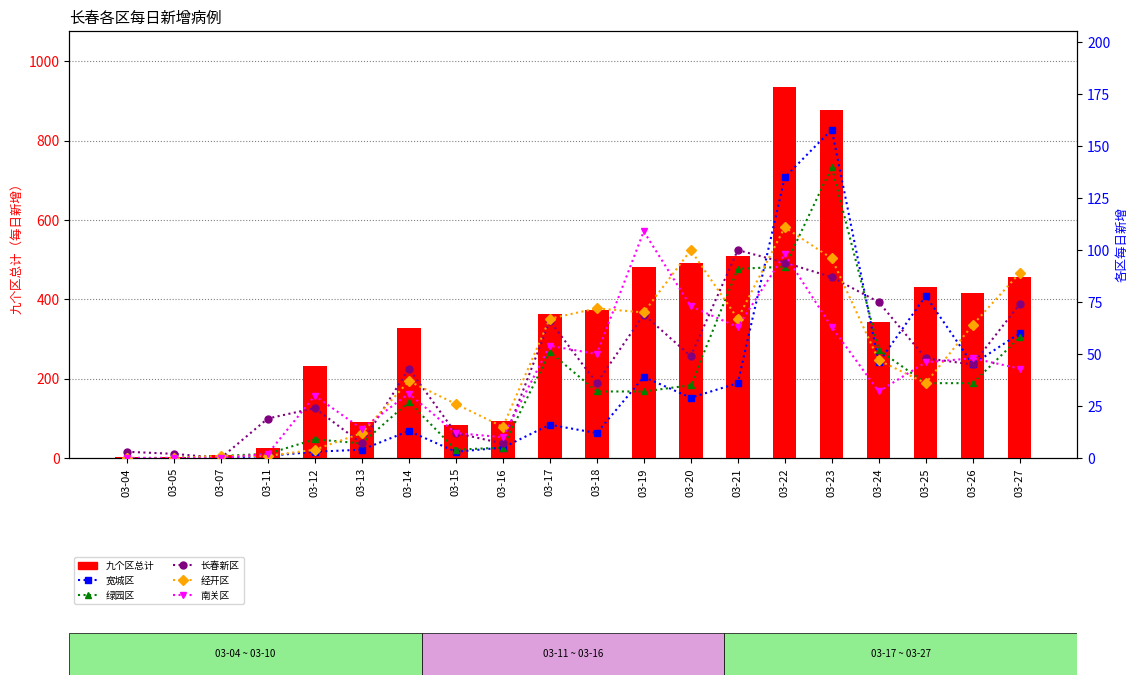

At which category is the sum across all series the highest?

03-22